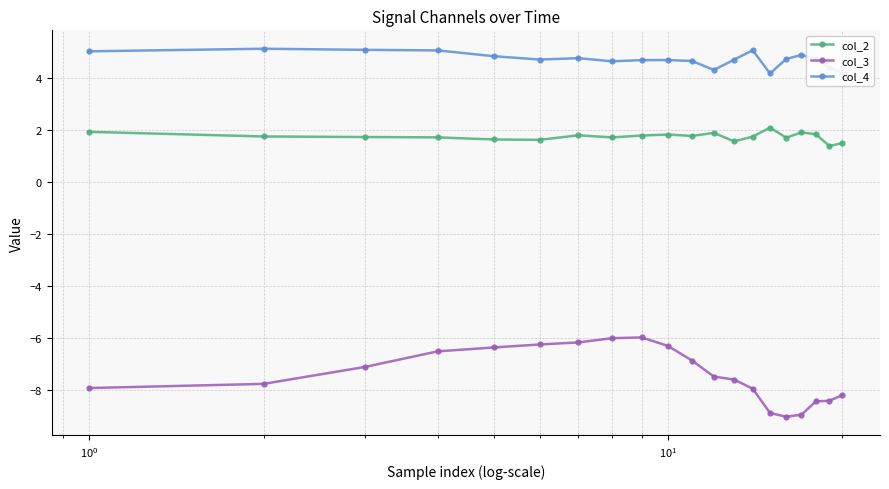

What is the greatest value displayed?

5.1